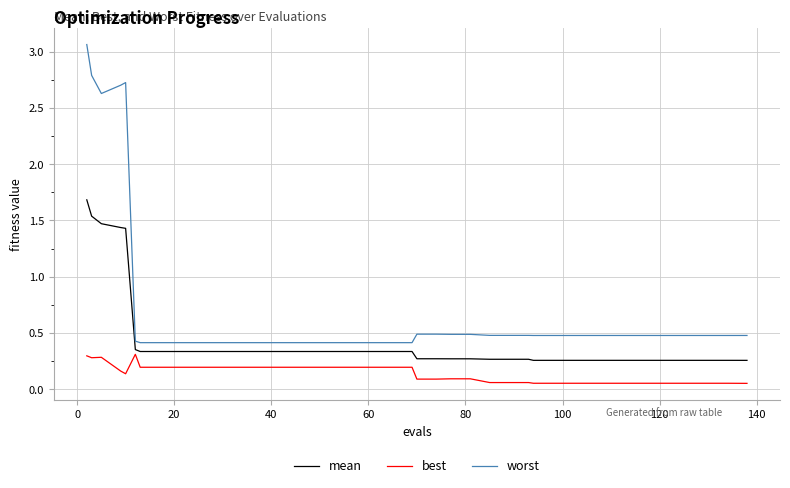

Count the worst values in the range 0 to 1.

35